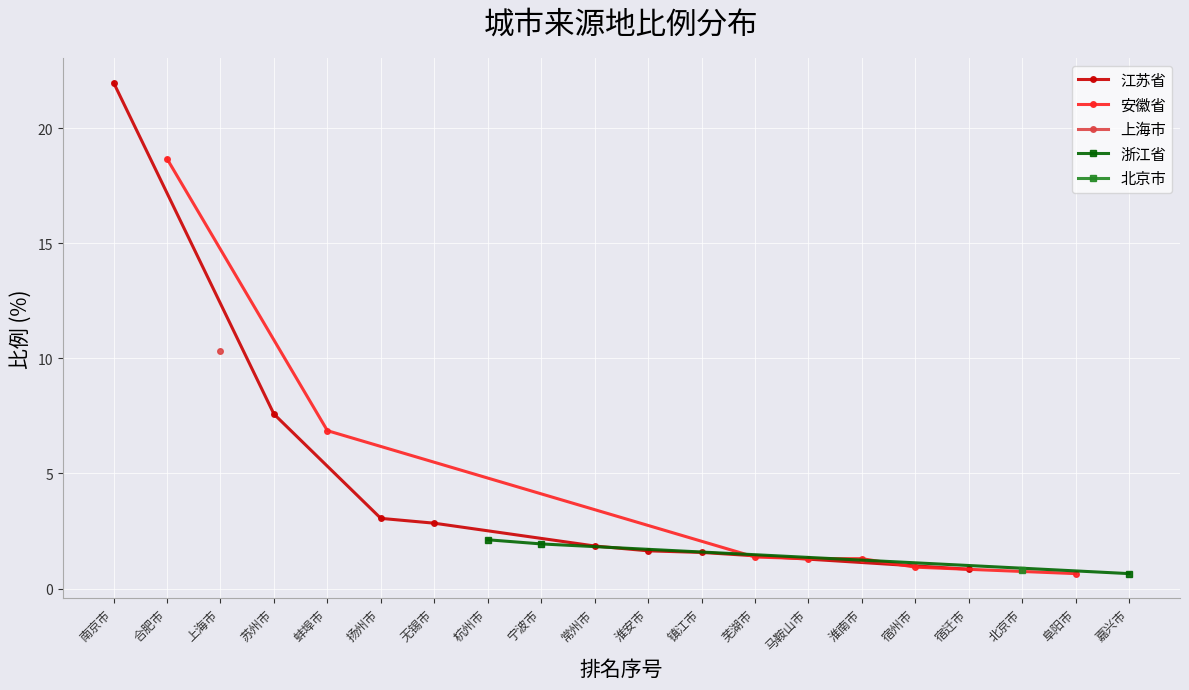

What is the sum of all 安徽省 values?

33.4